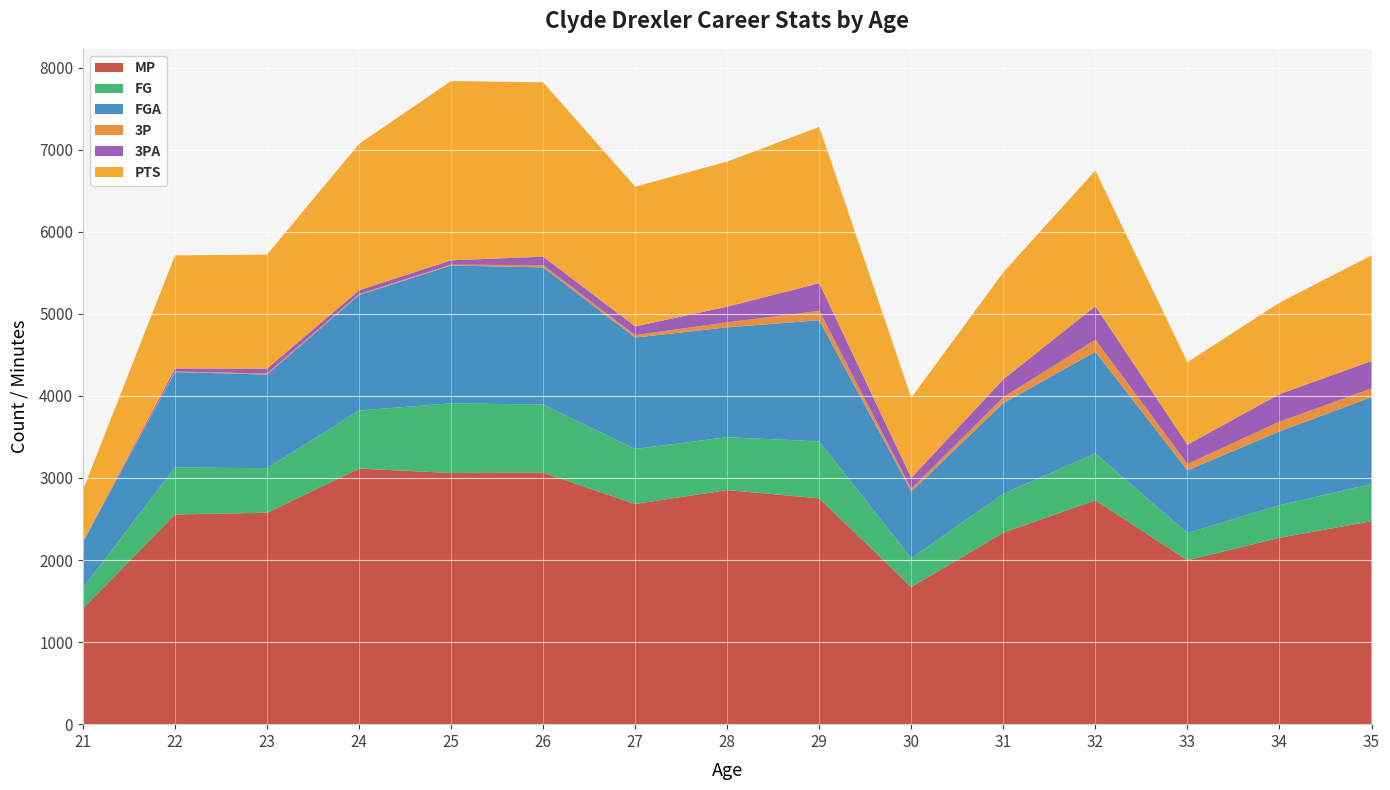

Reading right to left, list all the values displayed in this chart.

MP: 35=2473	34=2271	33=1997	32=2728	31=2334	30=1671	29=2751	28=2852	27=2683	26=3064	25=3060	24=3114	23=2576	22=2555	21=1408
FG: 35=452	34=397	33=331	32=571	31=473	30=350	29=694	28=645	27=670	26=829	25=849	24=707	23=542	22=573	21=252
FGA: 35=1059	34=899	33=764	32=1238	31=1105	30=816	29=1476	28=1338	27=1357	26=1672	25=1679	24=1408	23=1142	22=1161	21=559
3P: 35=106	34=119	33=78	32=147	31=71	30=31	29=114	28=61	27=30	26=27	25=11	24=11	23=12	22=8	21=1
3PA: 35=334	34=335	33=235	32=408	31=219	30=133	29=338	28=191	27=106	26=104	25=52	24=47	23=60	22=37	21=4
PTS: 35=1287	34=1114	33=1005	32=1653	31=1303	30=976	29=1903	28=1767	27=1703	26=2123	25=2185	24=1782	23=1389	22=1377	21=628